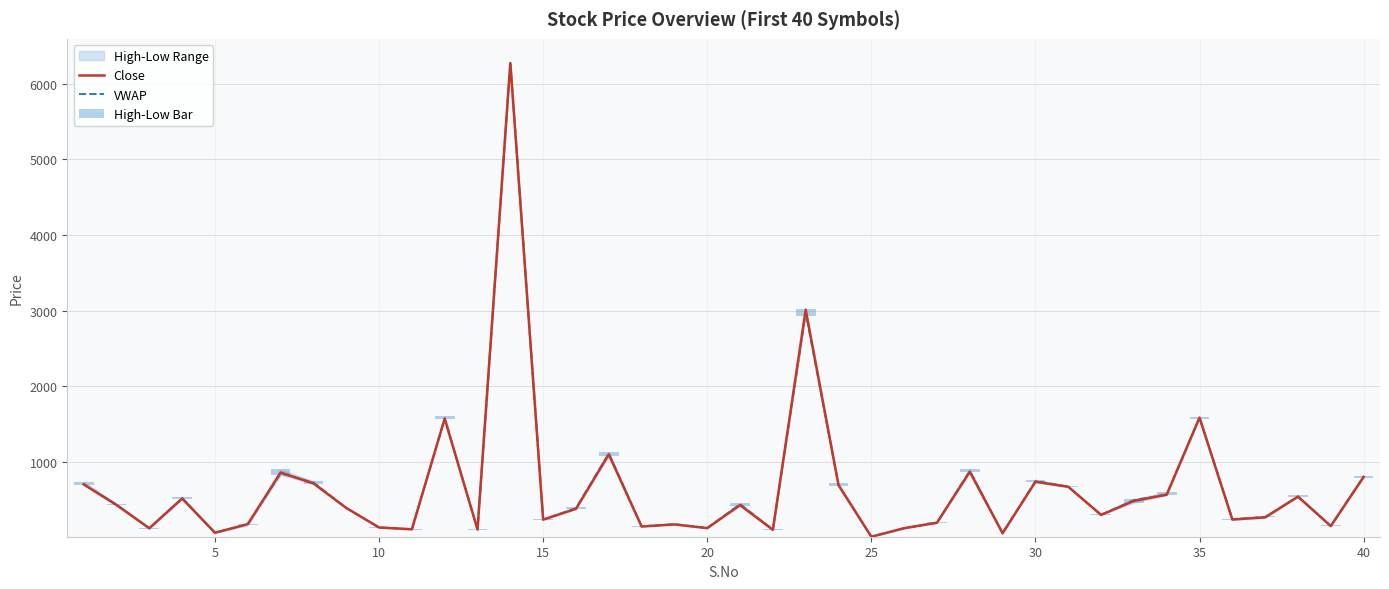

Is it true that Close equals 260.1 at 37?

False